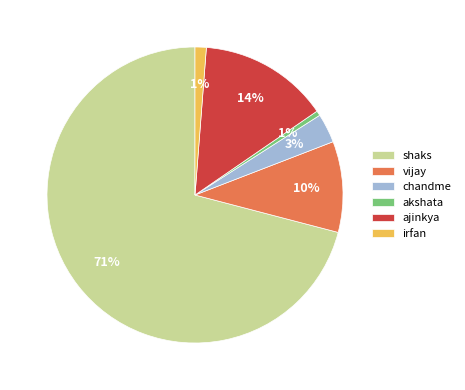

Do chandme and akshata together represent more than half of the pie?

No